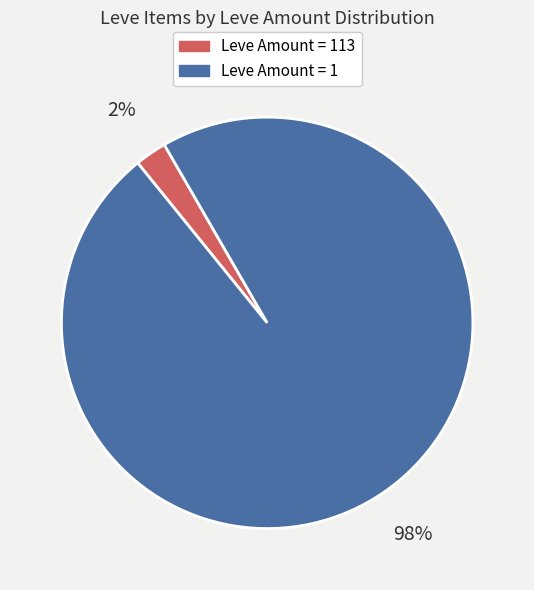

Does any single category account for the majority?

Yes